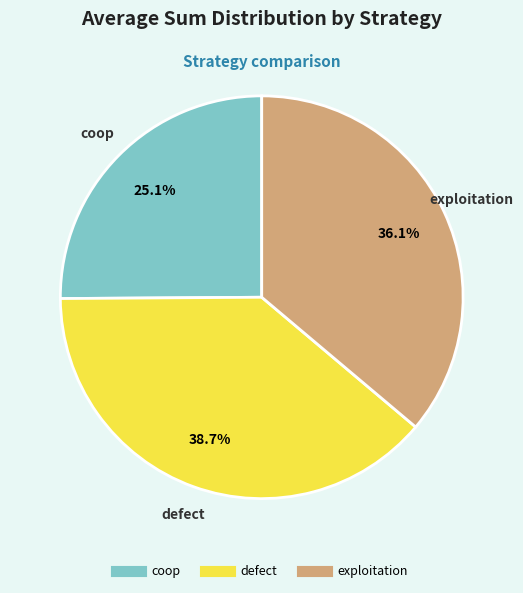

To the nearest percent, what portion does exploitation represent?

36%